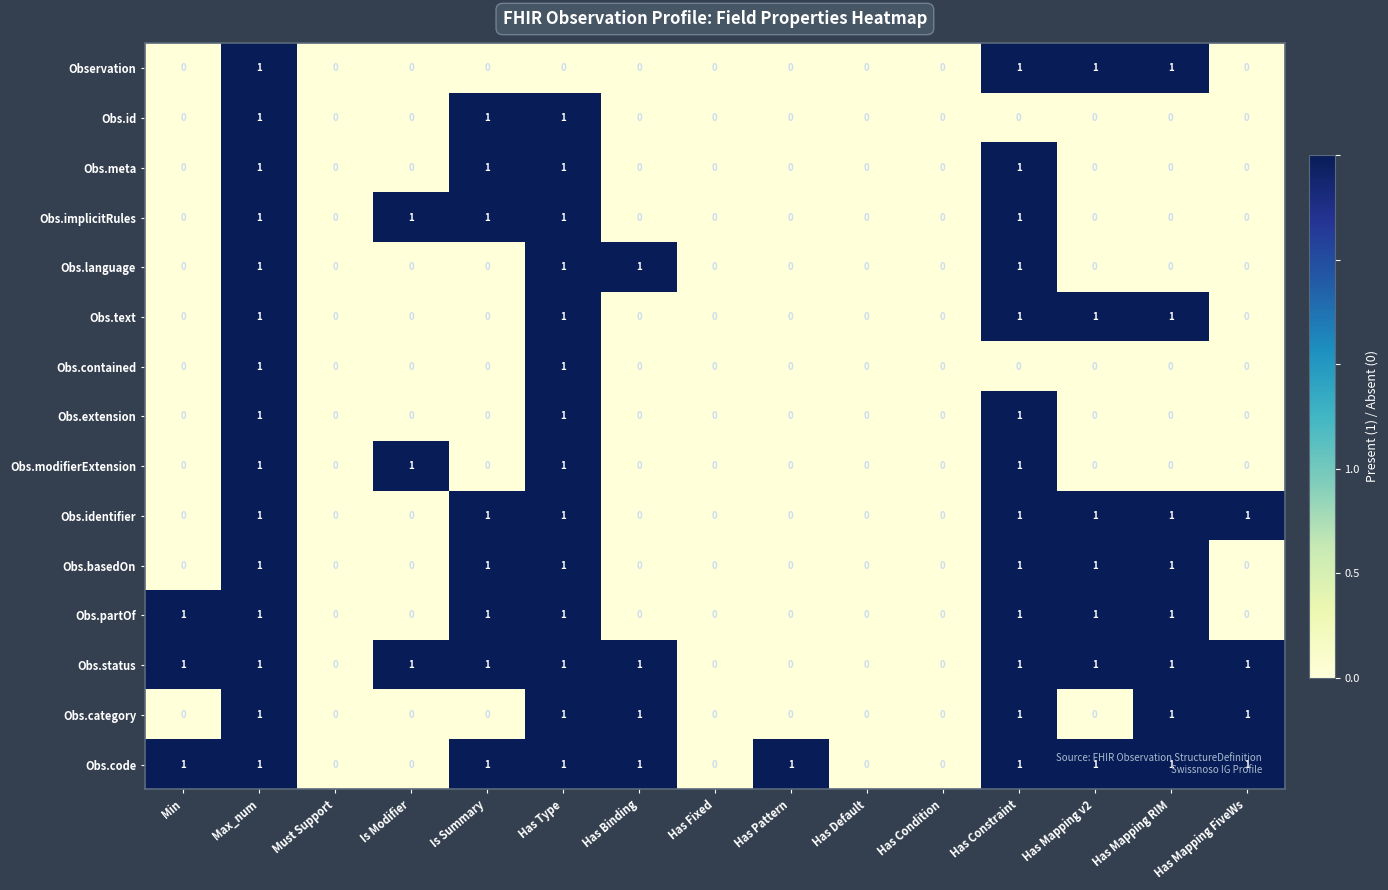

What is the sum of all Obs.partOf values?

7